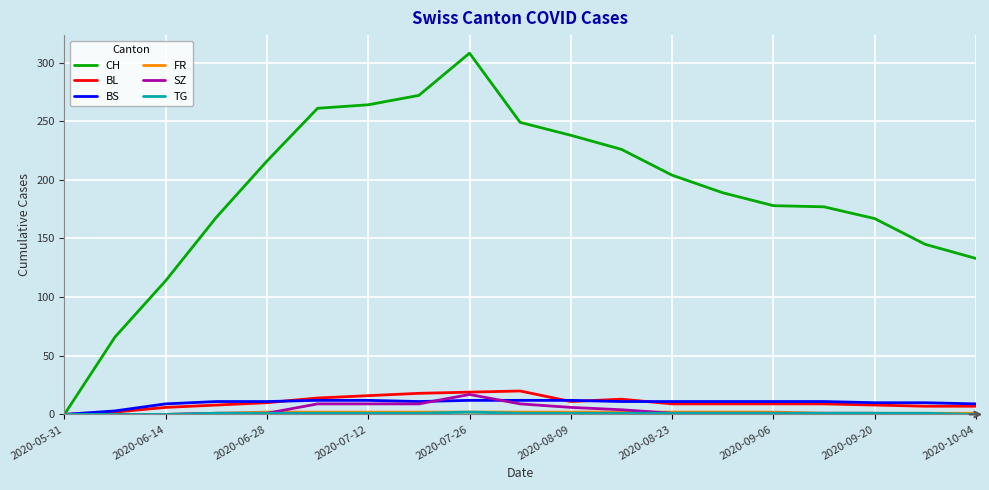

Which series has the widest spread of values?

CH